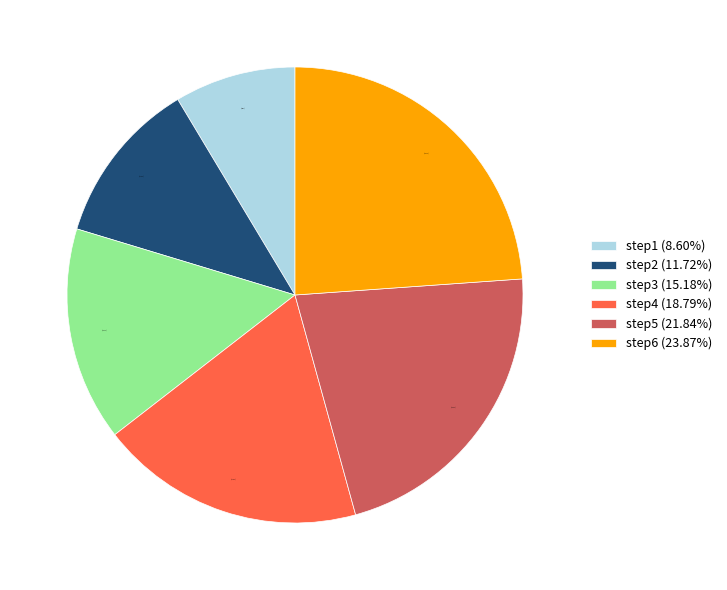

Rank the categories by value from highest to lowest.

step6, step5, step4, step3, step2, step1